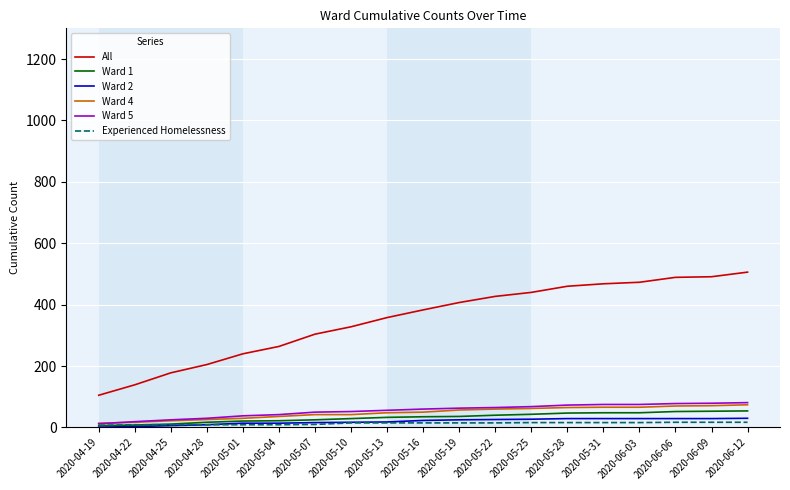

Is this an area chart (filled region under the line)?

No